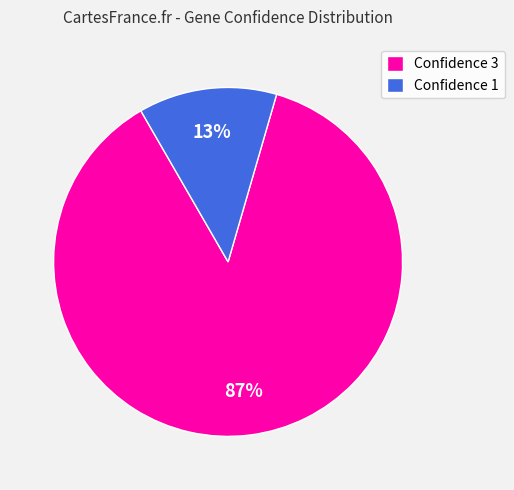

To the nearest percent, what is the difference between the Confidence 3 and Confidence 1 slice percentages?

74%